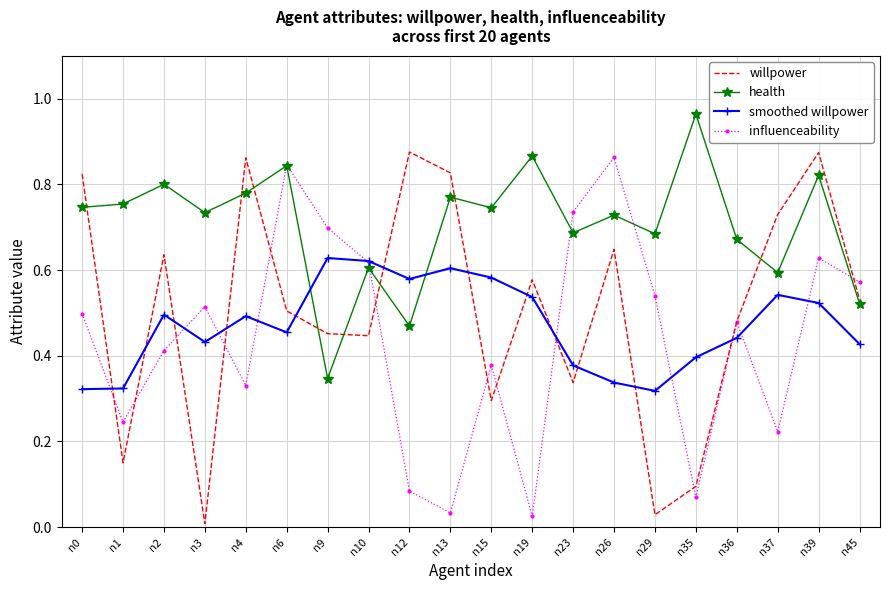

Which series has the largest range (max minus min)?

willpower